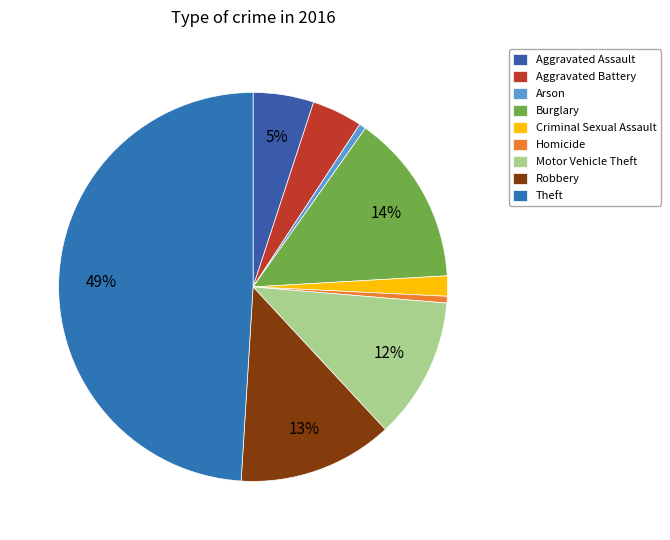

To the nearest percent, what is the combined percentage of Theft and Arson?

50%